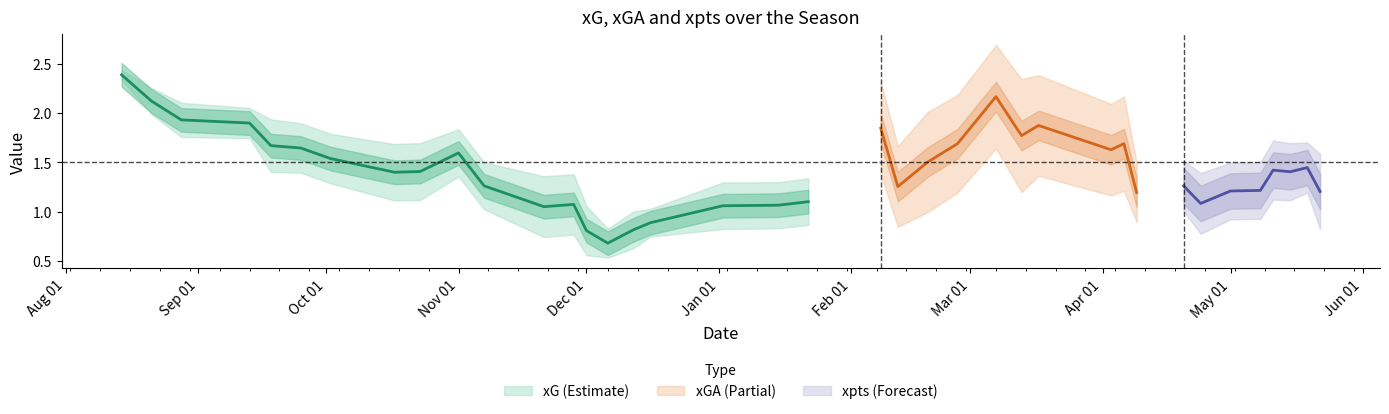

Does the chart have visible grid lines?

No